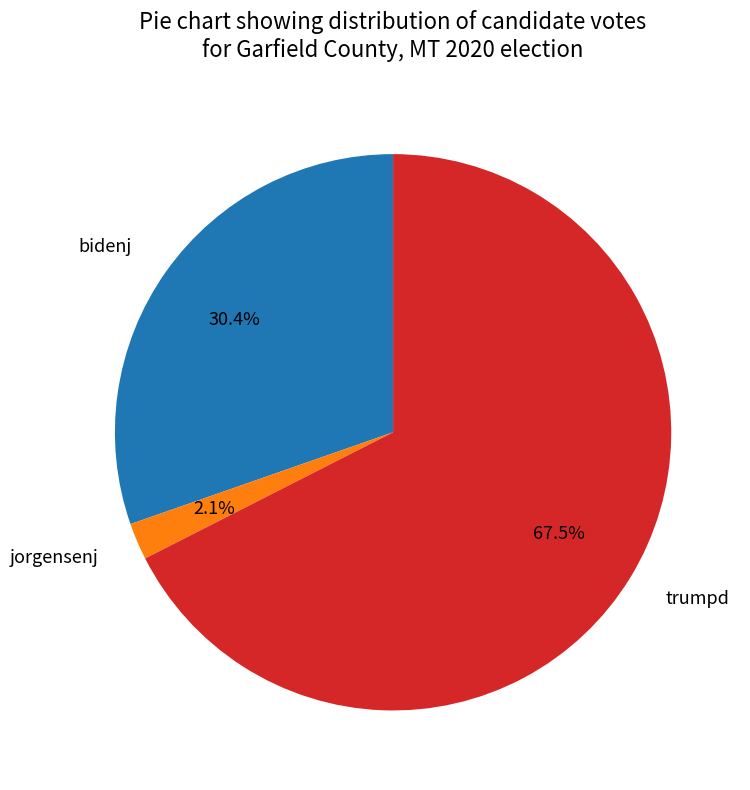

What percentage is the jorgensenj slice, to the nearest percent?

2%